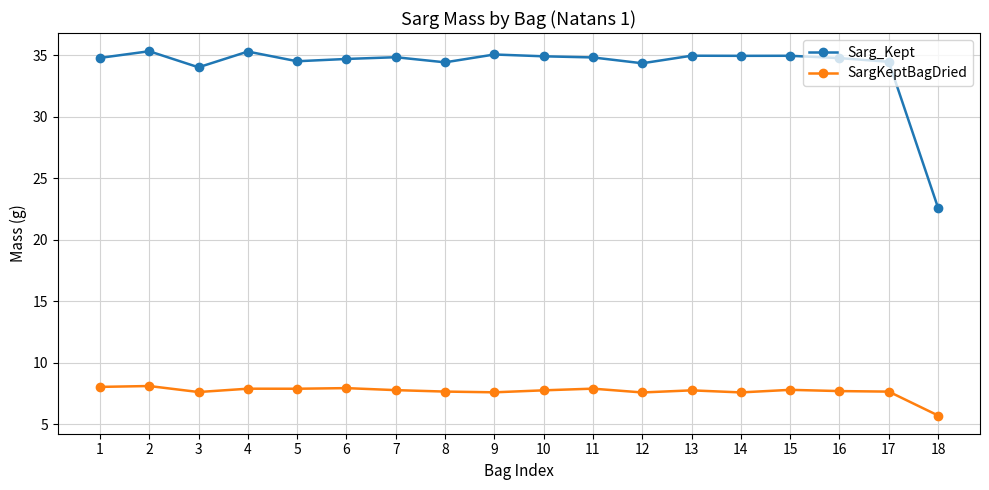

True or false: SargKeptBagDried has a value of 7.9 at 6.

True